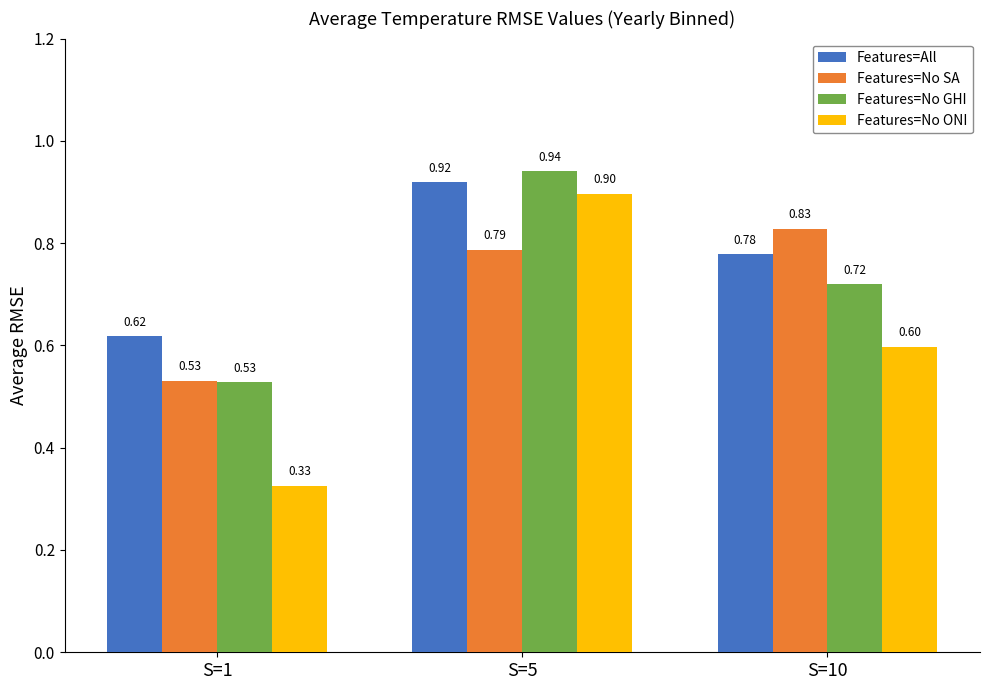

What is the maximum value for Features=All?

0.9